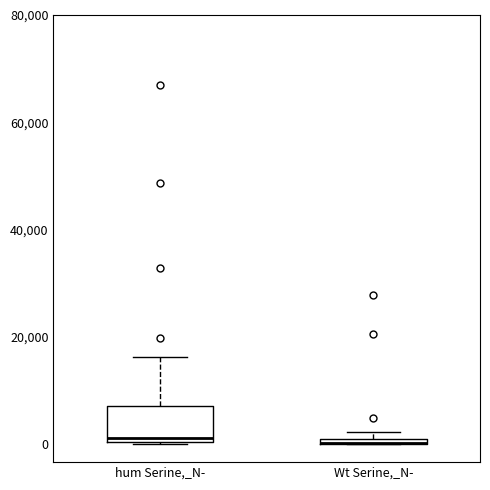

Comparing the boxes themselves (not the whiskers), which one is the tallest?

hum Serine,_N-